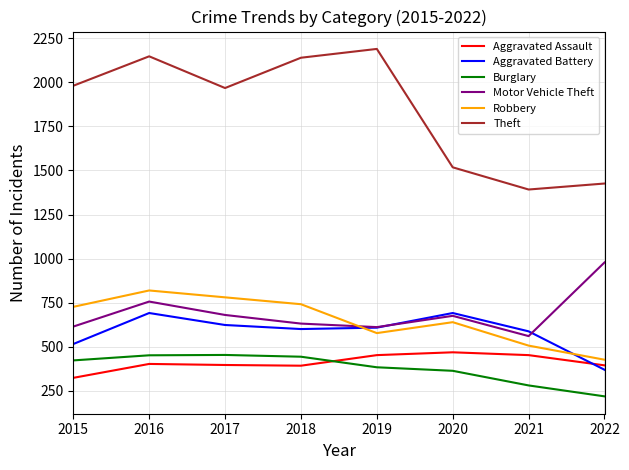

True or false: Theft has a value of 3244 at 2019.

False